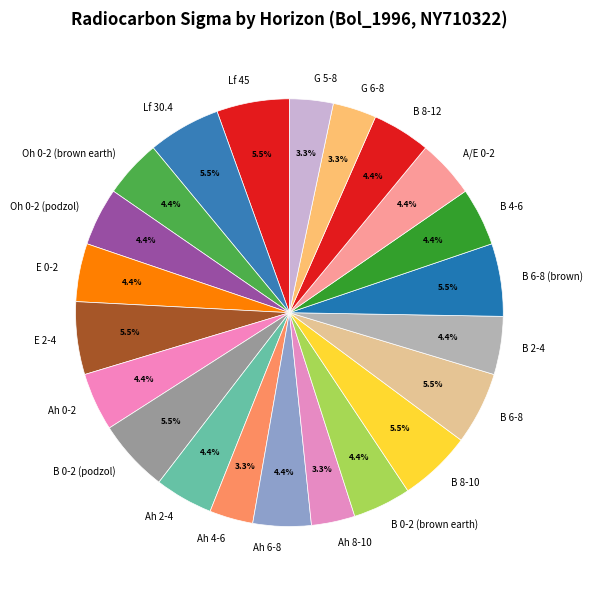

To the nearest percent, what is the difference between the largest and smallest slice percentages?

2%